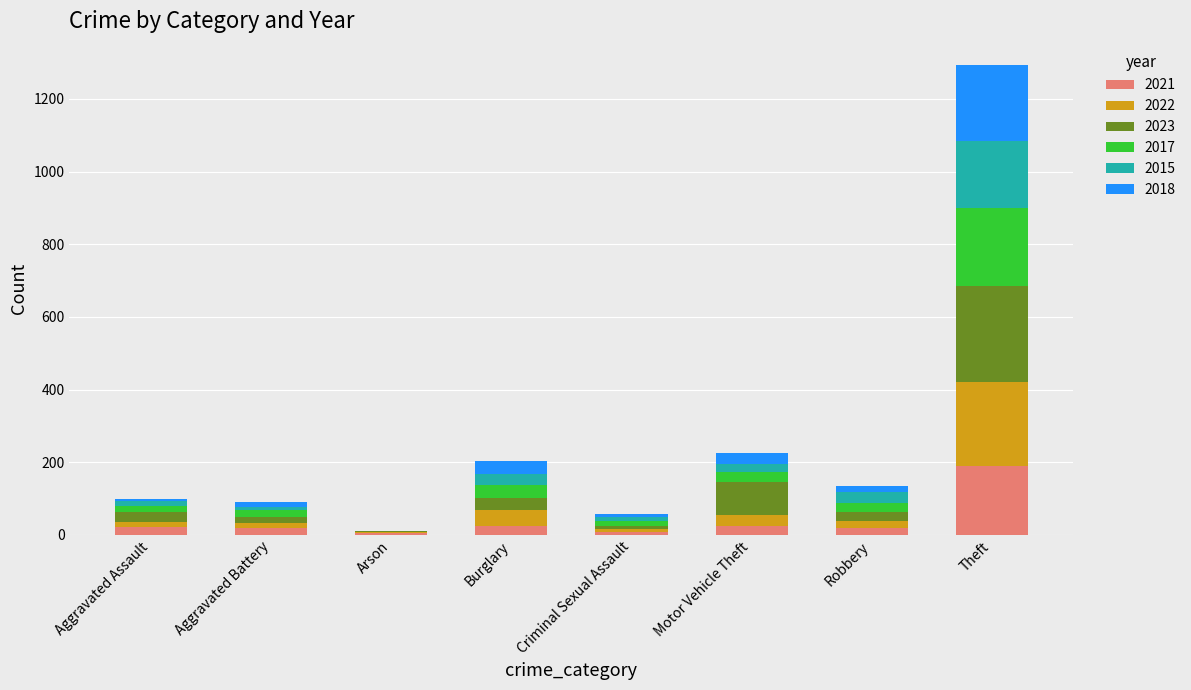

Are the bars grouped side by side (vs. stacked)?

No